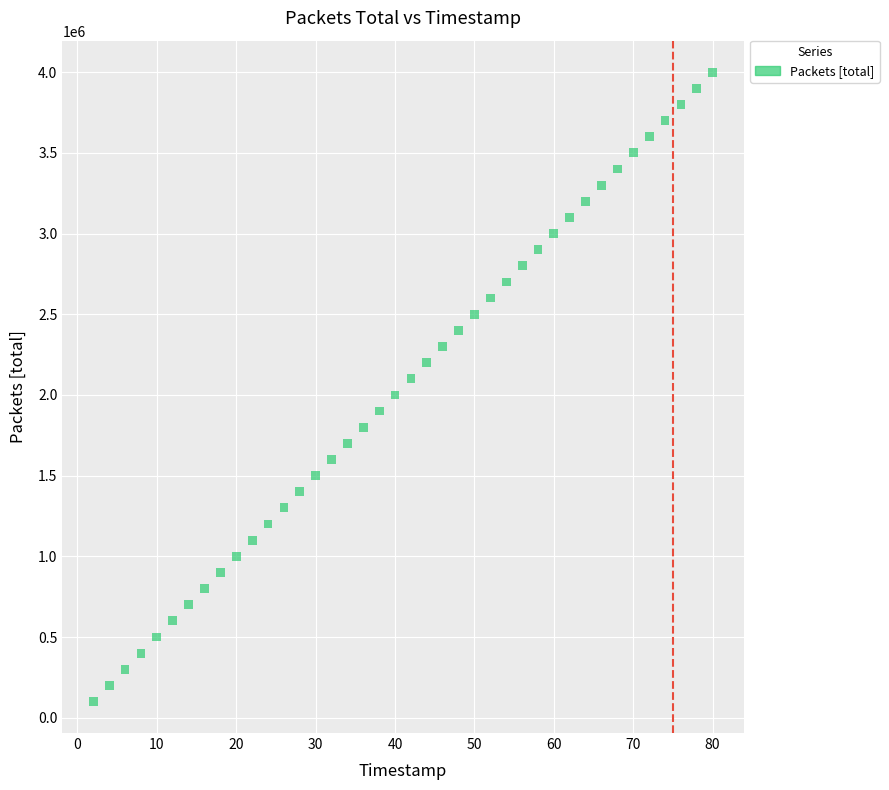

What is the range of Y values (max minus min)?

3900000